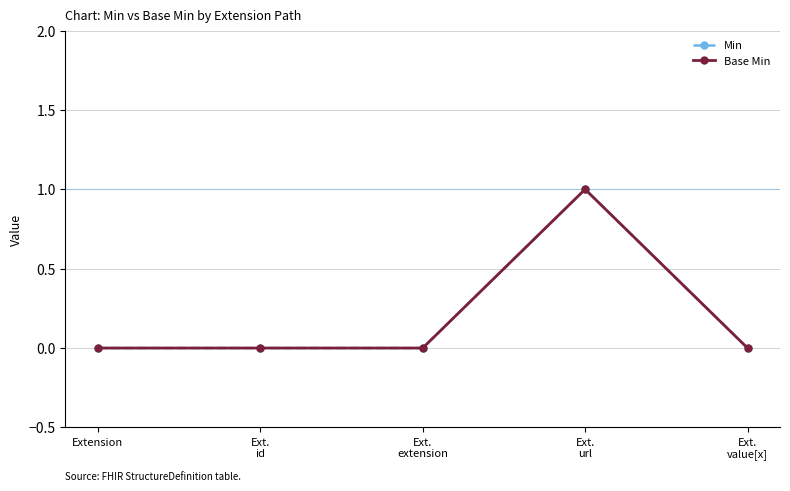

True or false: Min has more than 0 interior local peaks.

True